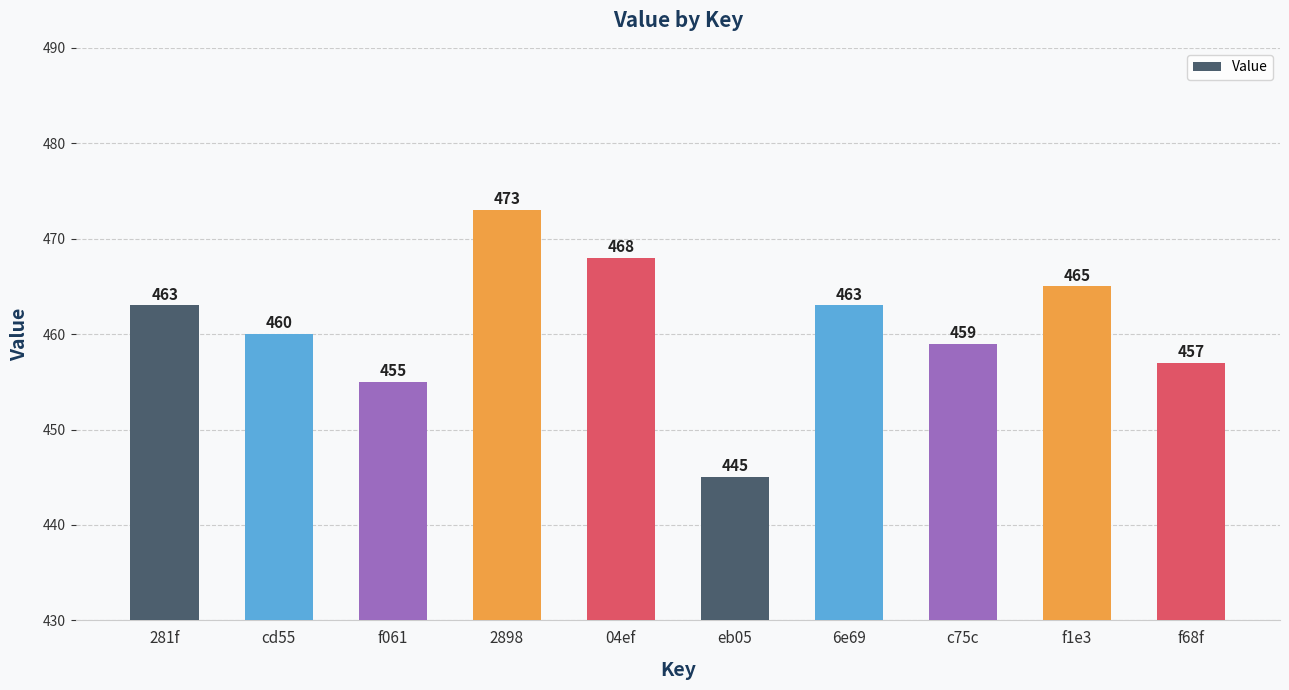

Which has a higher value, 281f or eb05?

281f